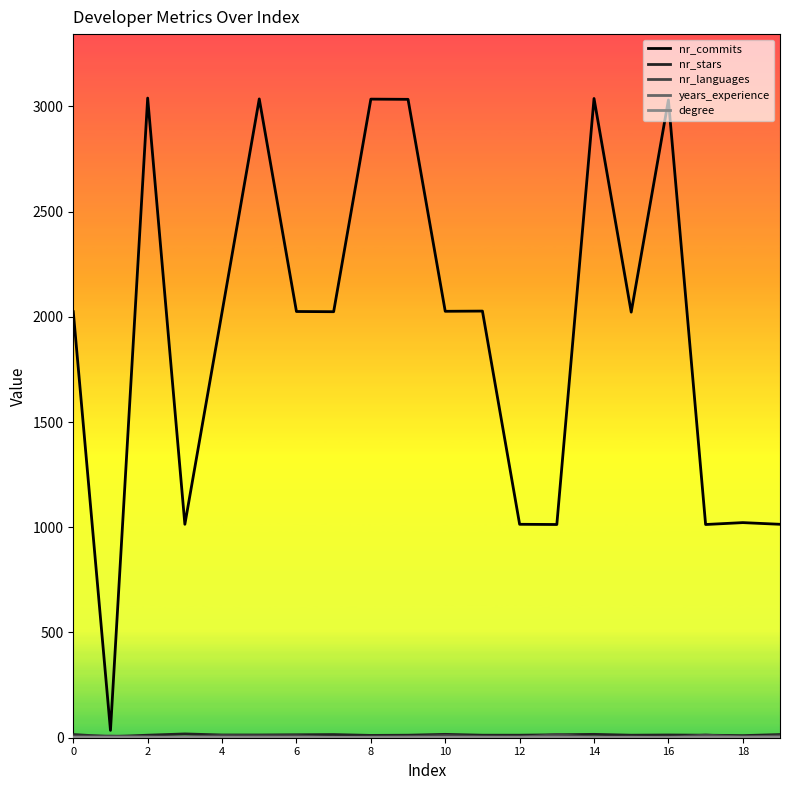

Which series has the largest total across all categories?

nr_commits